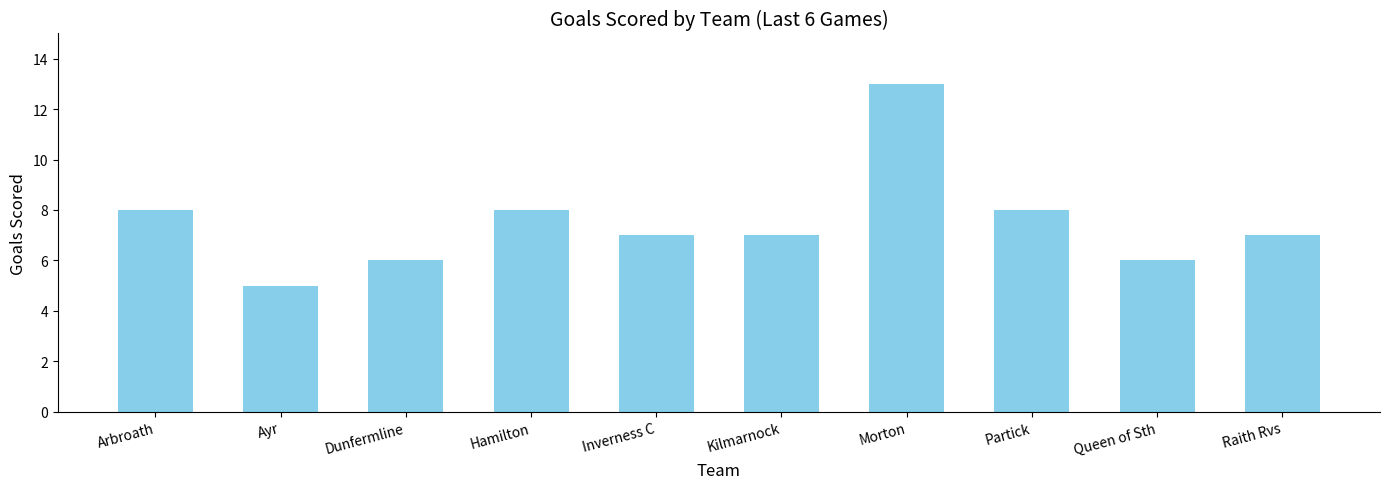

What is the difference between the maximum and minimum values?

8